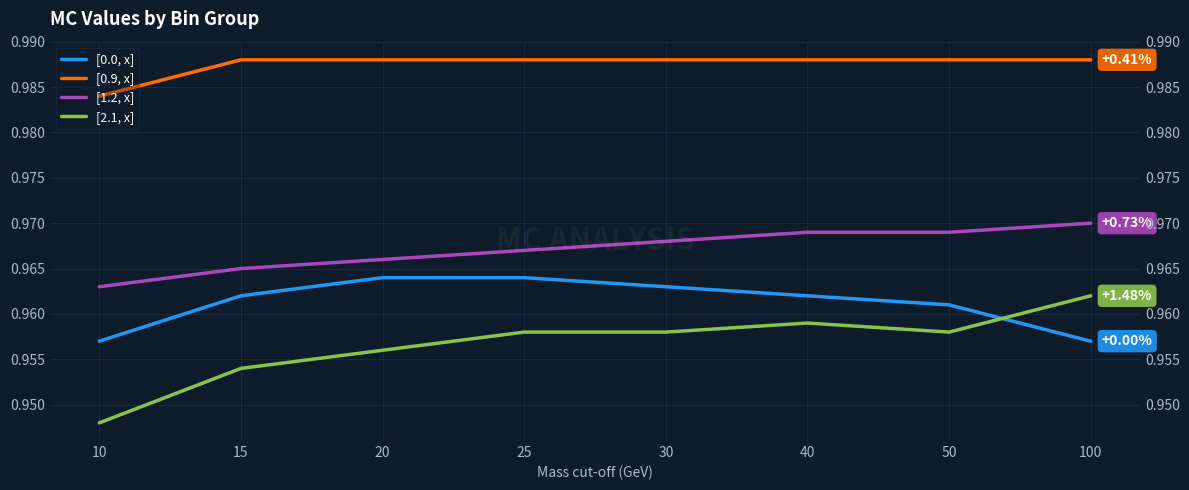

What is the sum of all [2.1, x] values?

7.7